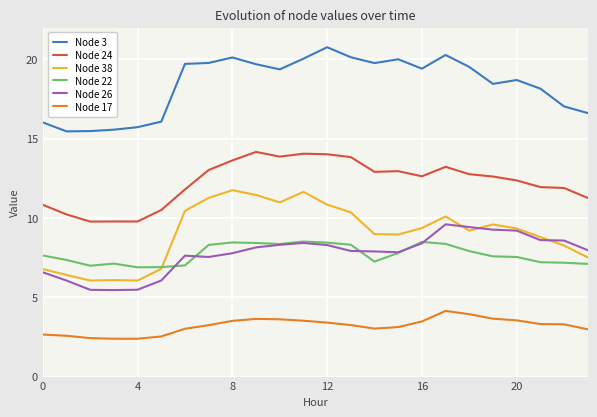

Rank the series by their maximum value, from highest to lowest.

Node 3, Node 24, Node 38, Node 26, Node 22, Node 17